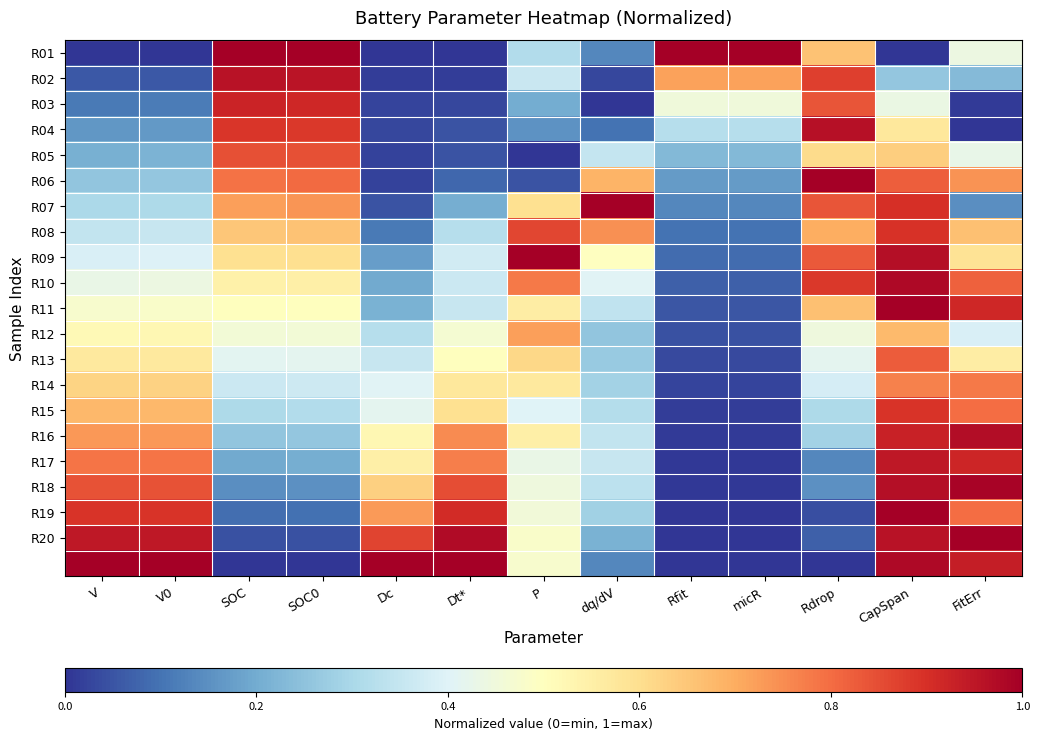

Which category has the highest value across all series?

SOC